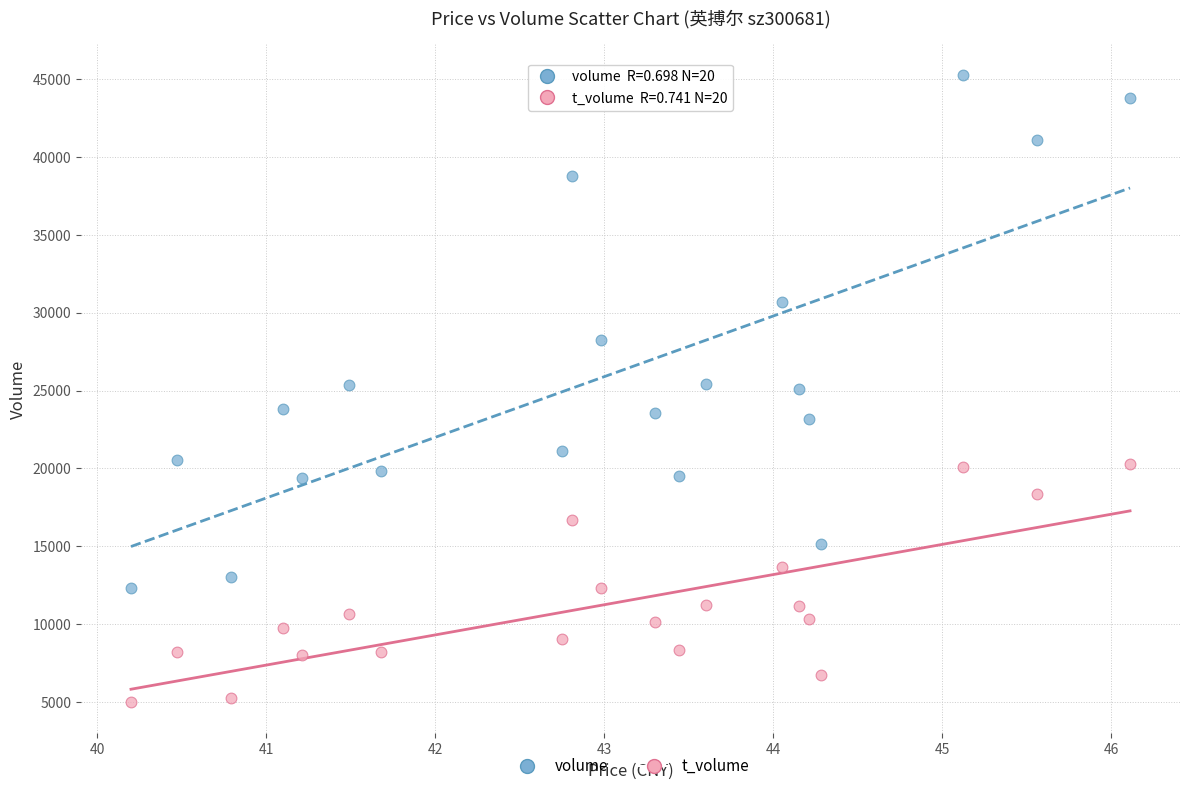

Across all data points, what is the range of Y values (max minus min)?

40262